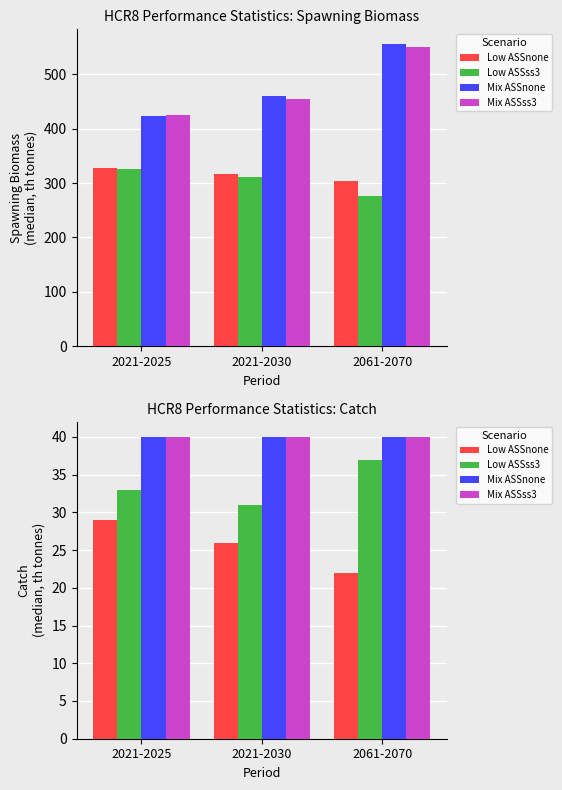

Where is Low ASSss3 nearest to the value 34?

2021-2025